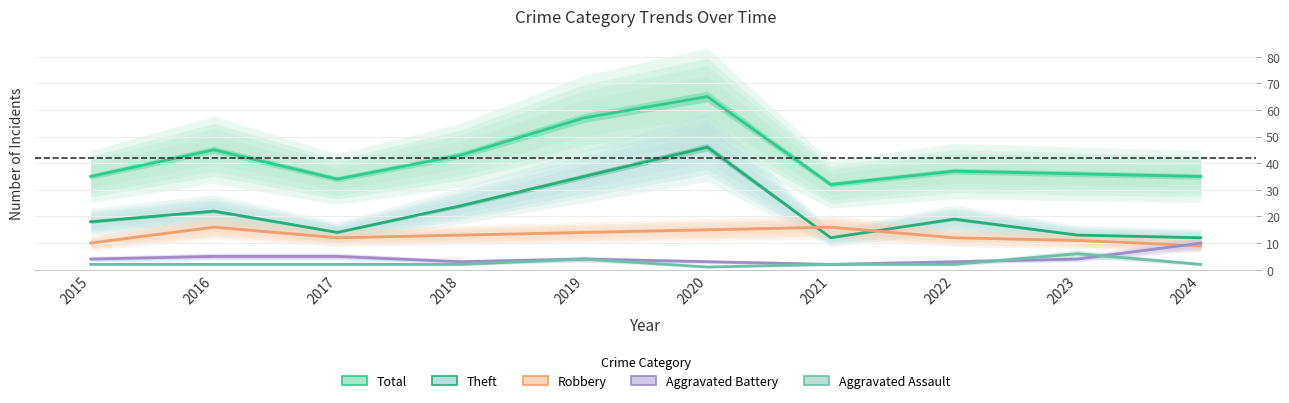

List the series in order of their peak value, lowest first.

Aggravated Assault, Aggravated Battery, Robbery, Theft, Total